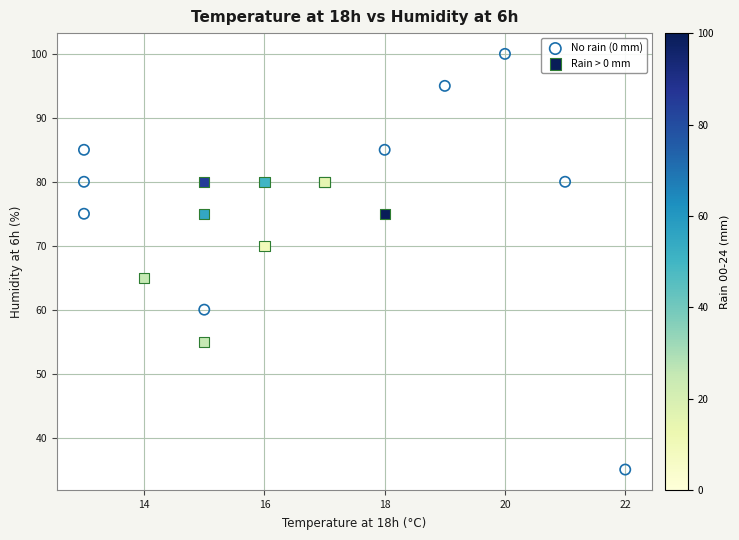

Which series contains the highest Y value?

No rain (0 mm)